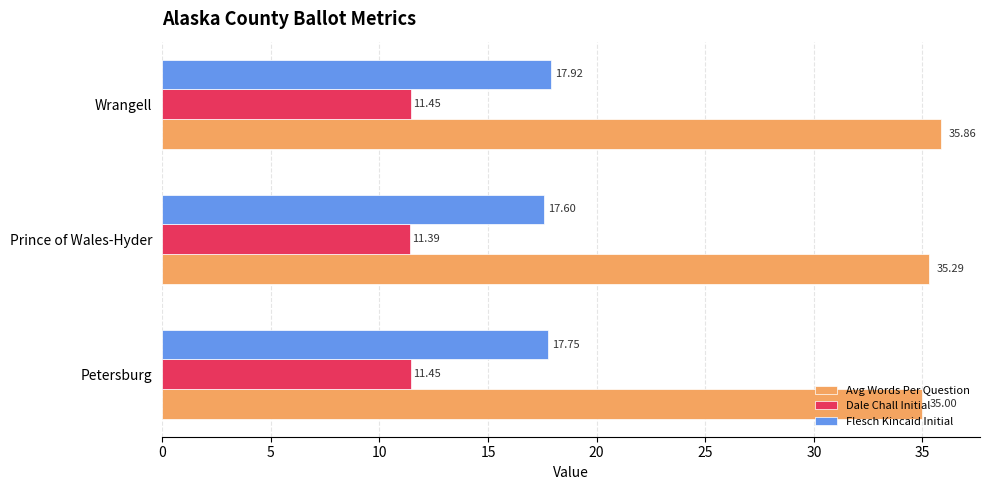

What is the sum of all Flesch Kincaid Initial values?

53.3